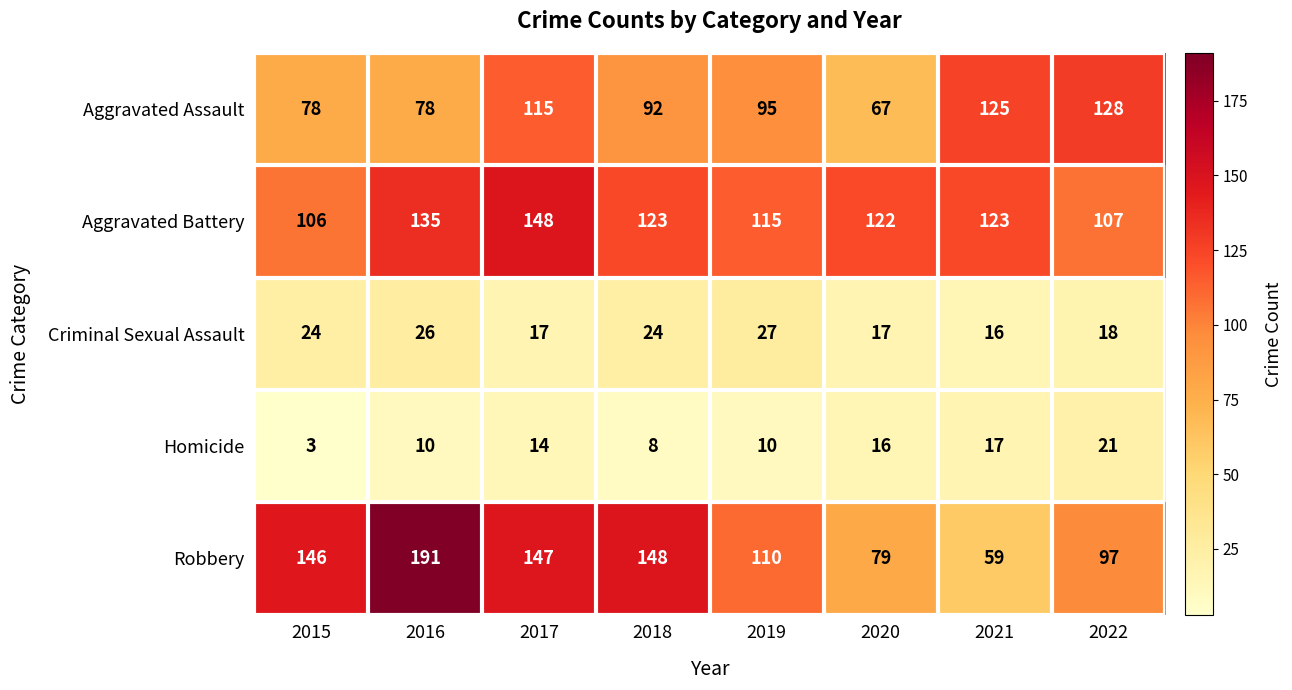

What is the approximate value of Homicide at 2021, to the nearest 5?

15